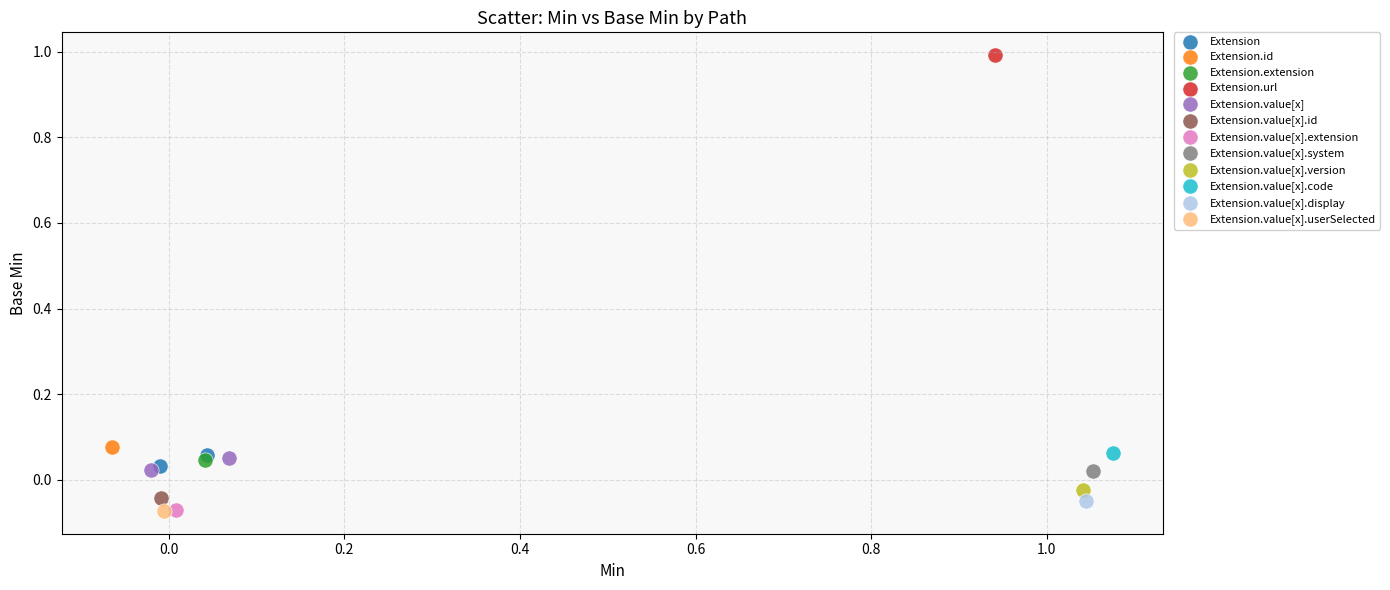

Which series reaches the maximum Y coordinate?

Extension.url